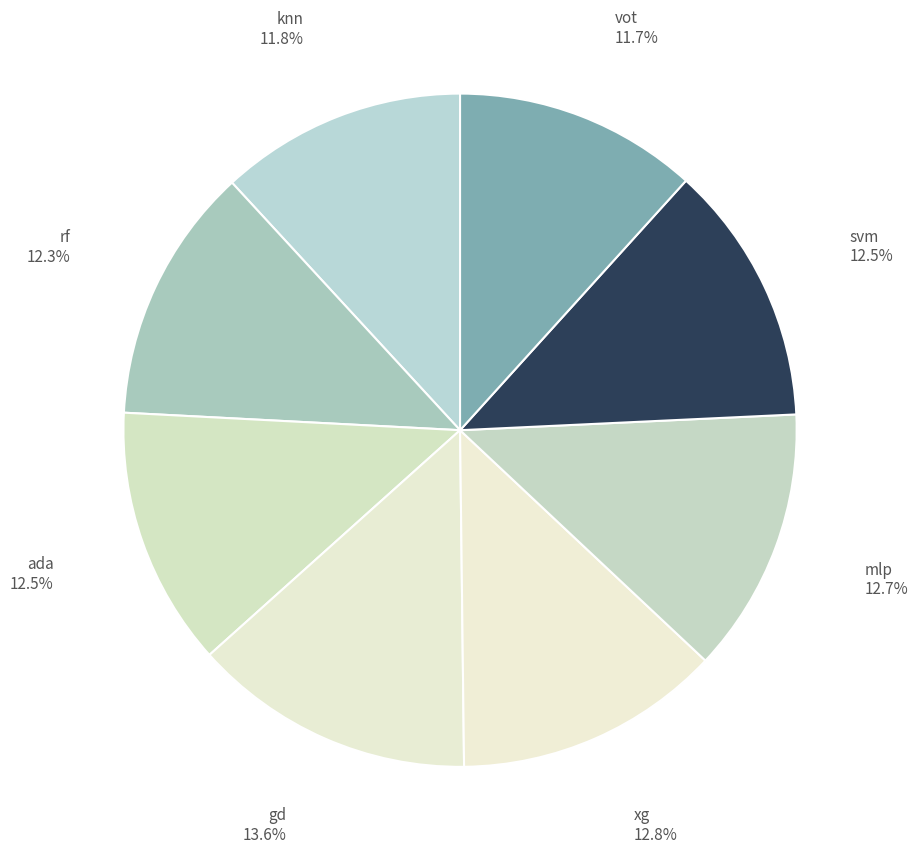

Does any single category account for the majority?

No